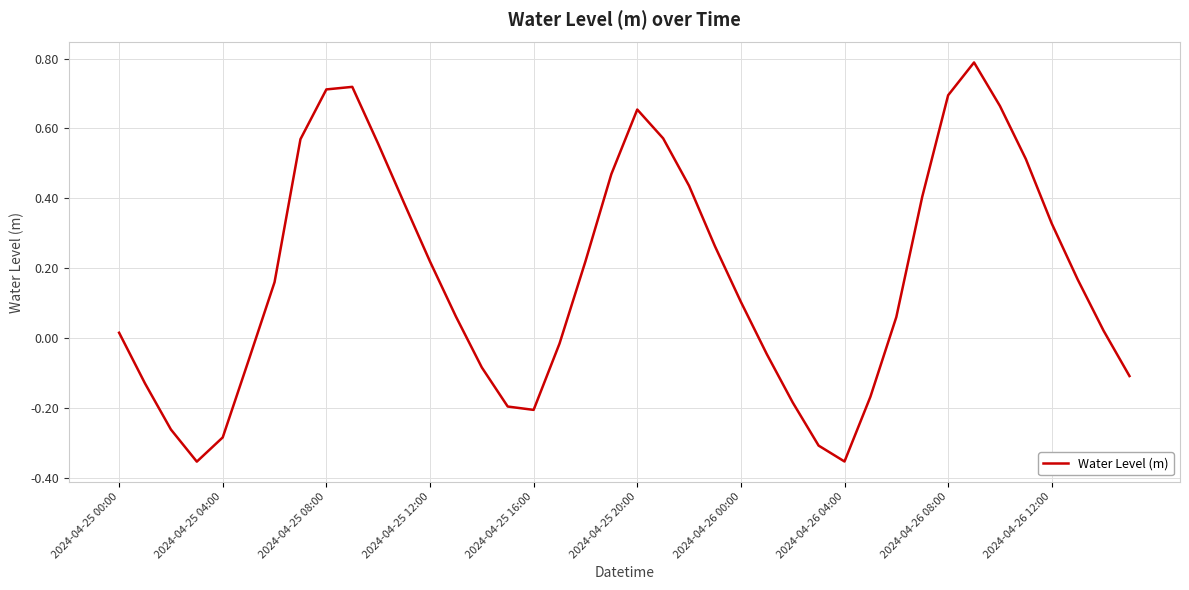

What is the maximum value shown in the chart?

0.8